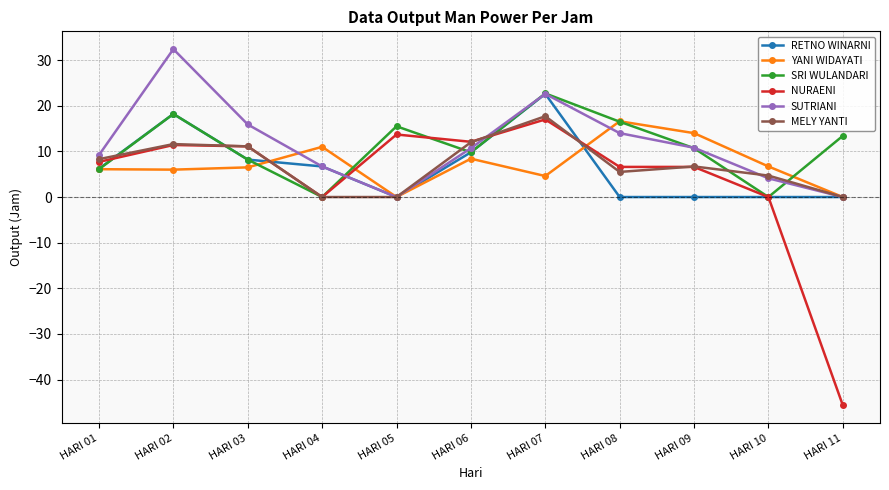

What is the difference between the highest and lowest values at HARI 04?

11.0